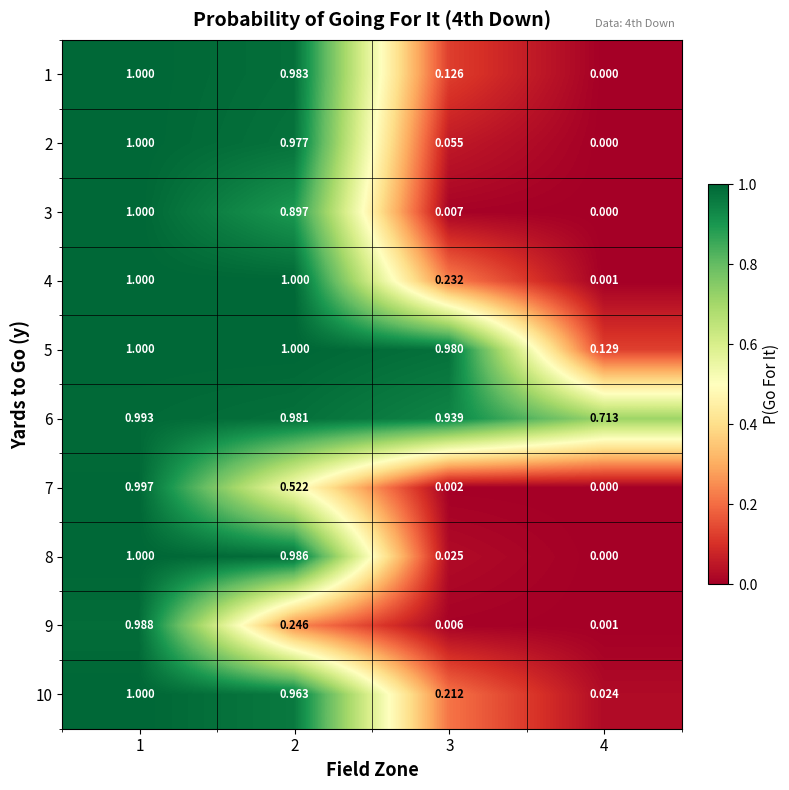

Is the value of 7 at 2 greater than the value of 1 at 3?

Yes